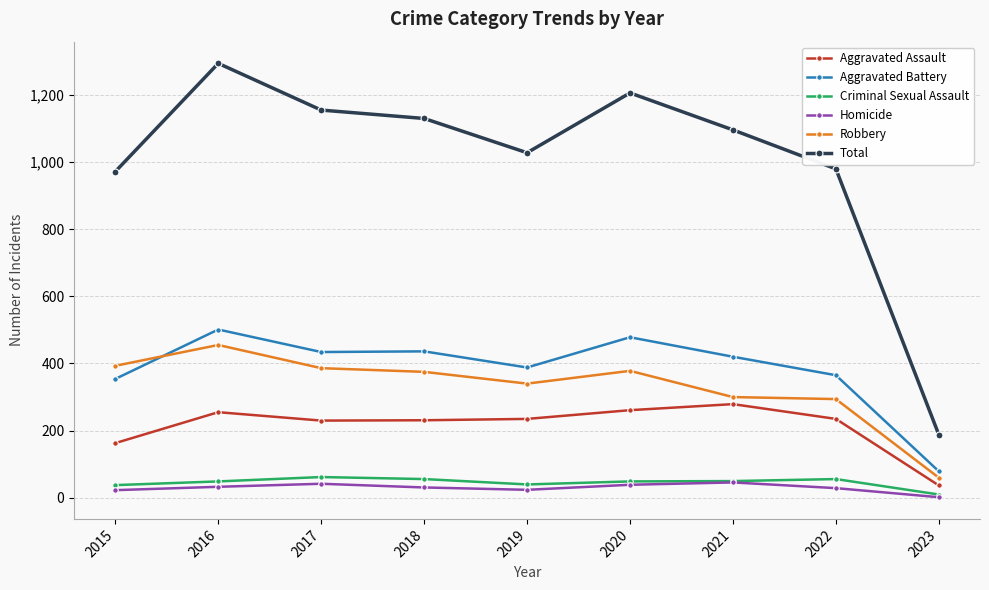

What is the difference between the highest and lowest values at 2023?

186